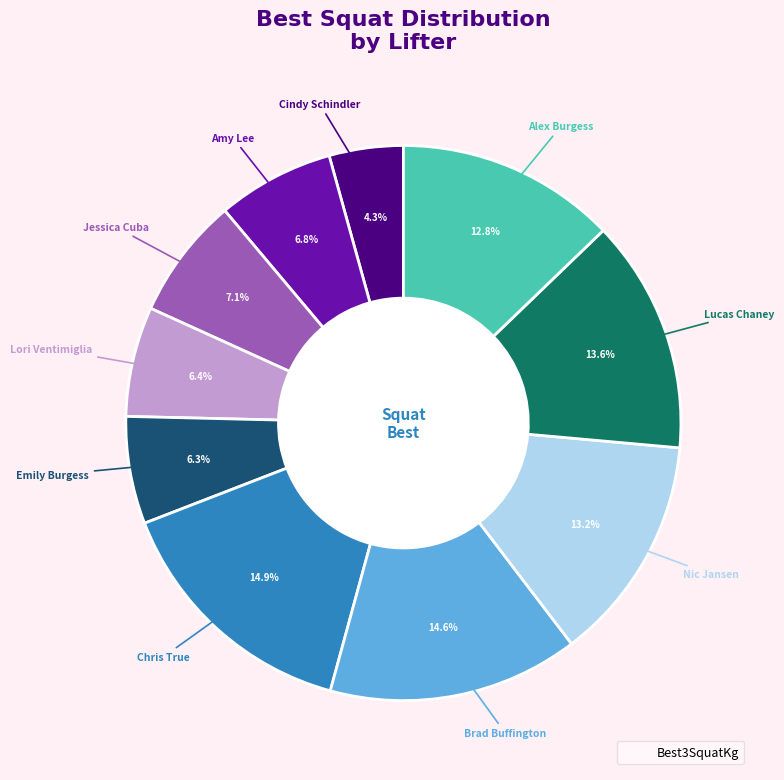

Is there a majority slice in this chart?

No